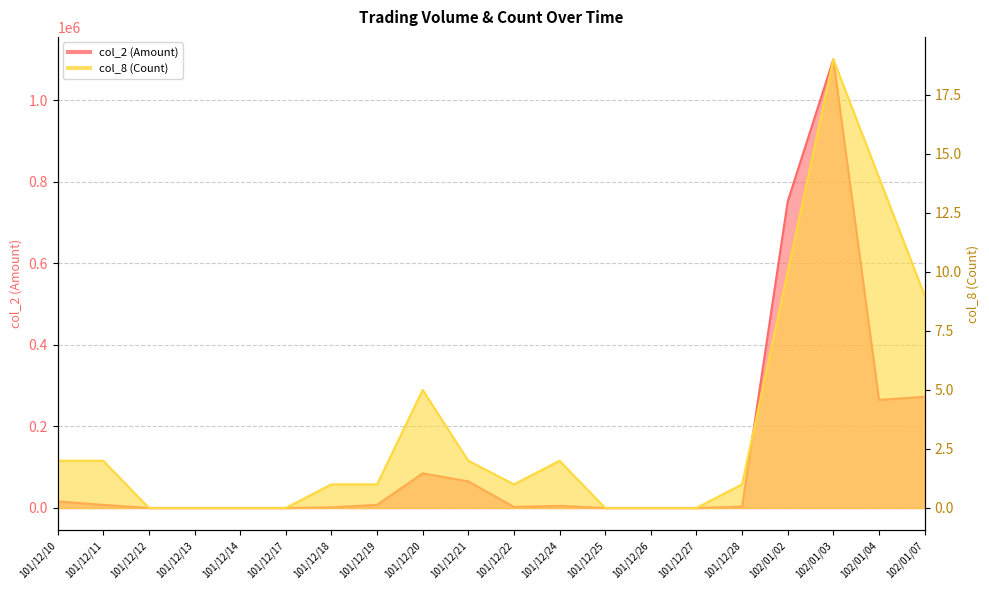

The col_8 (Count) series shows 2 at 101/12/10. True or false?

True